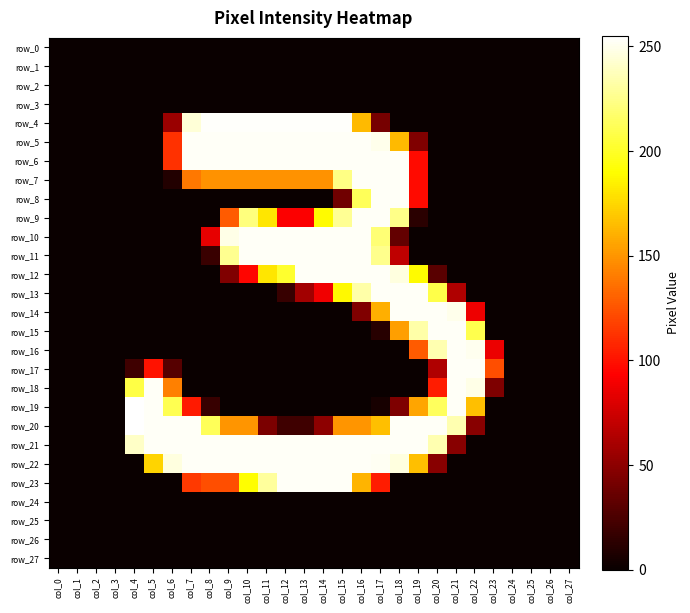

How many data points does each series have?

28